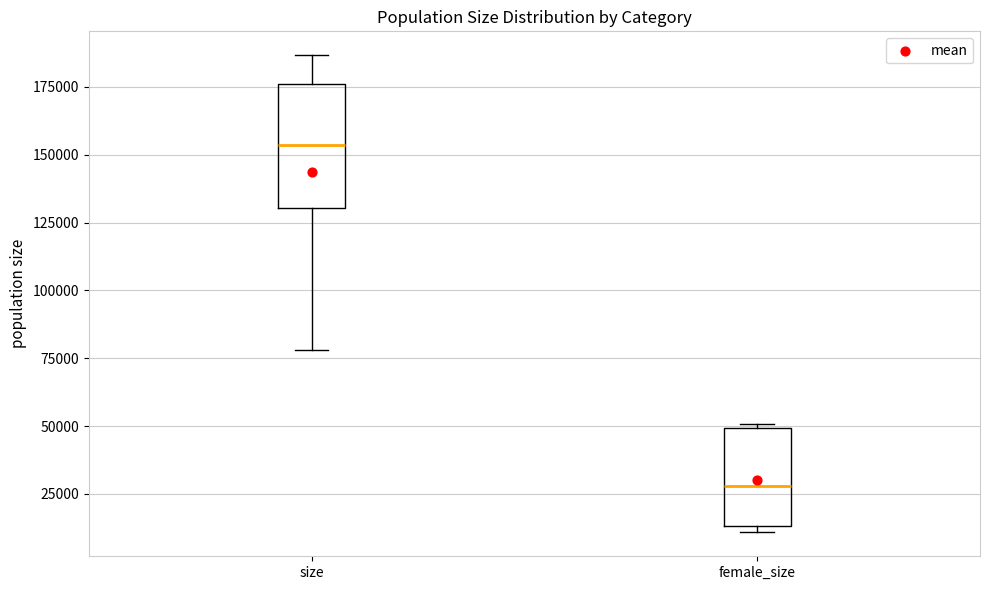

Comparing the boxes themselves (not the whiskers), which one is the tallest?

size